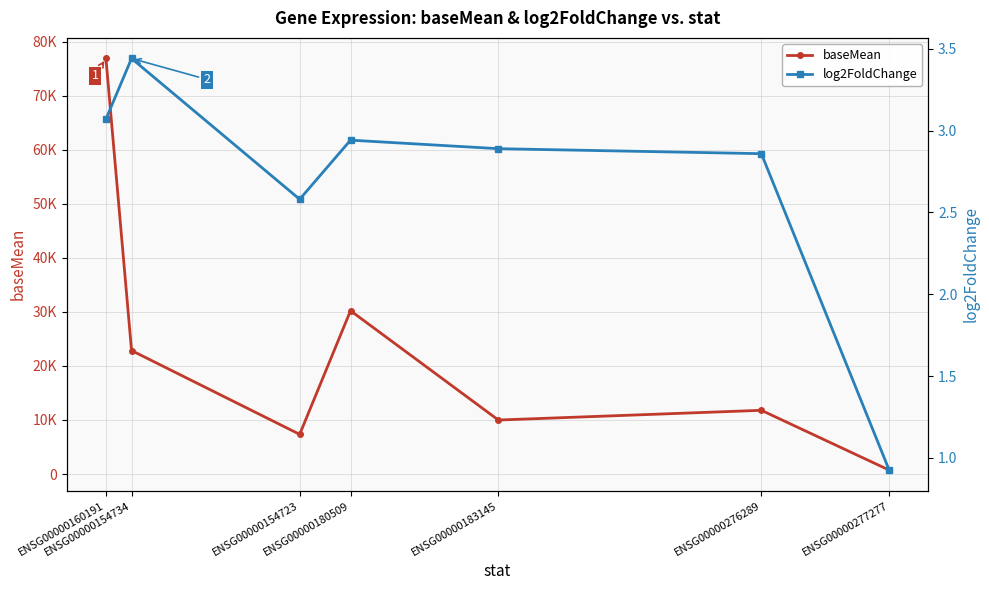

How many categories are shown in the chart?

7